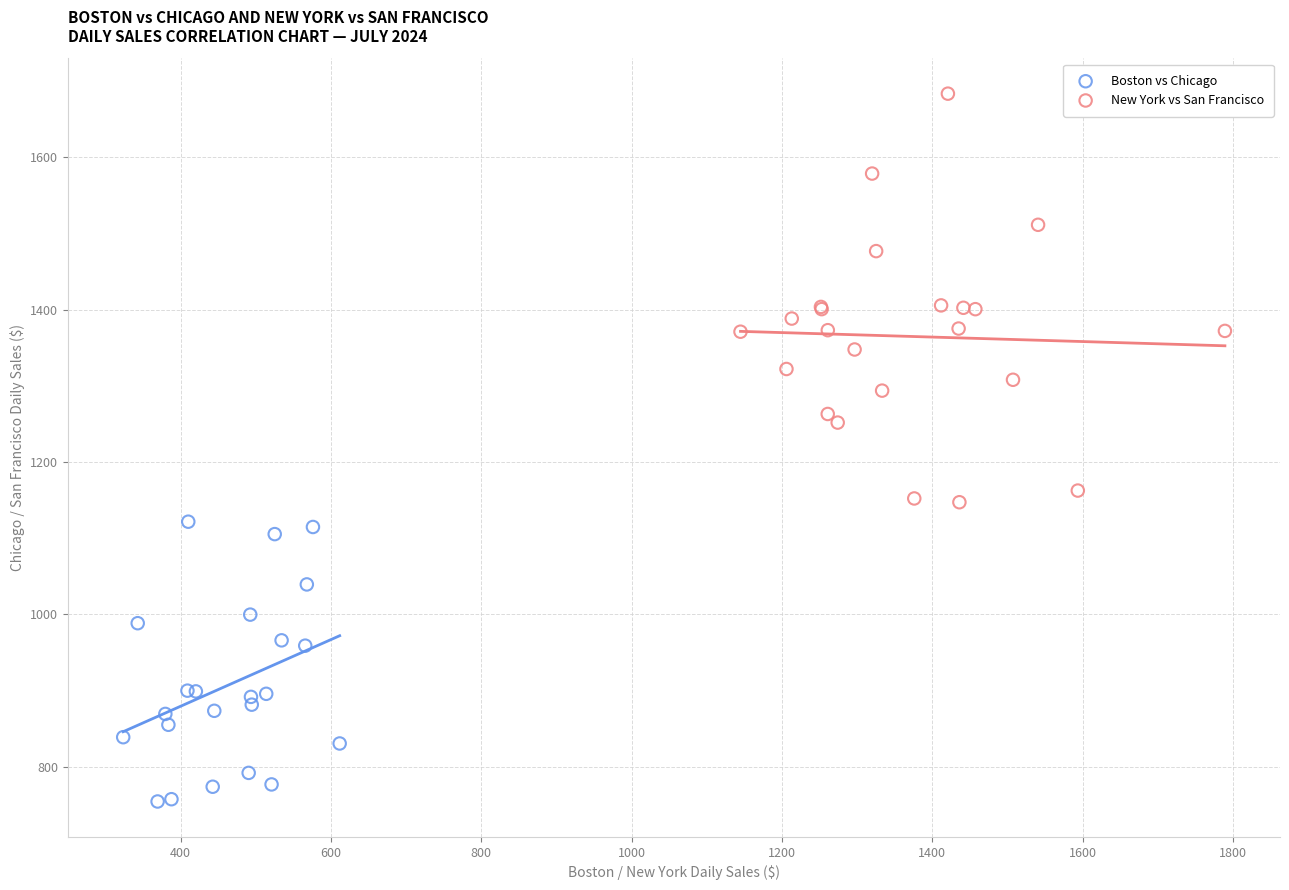

Which series has the largest Y range (max minus min)?

New York vs San Francisco